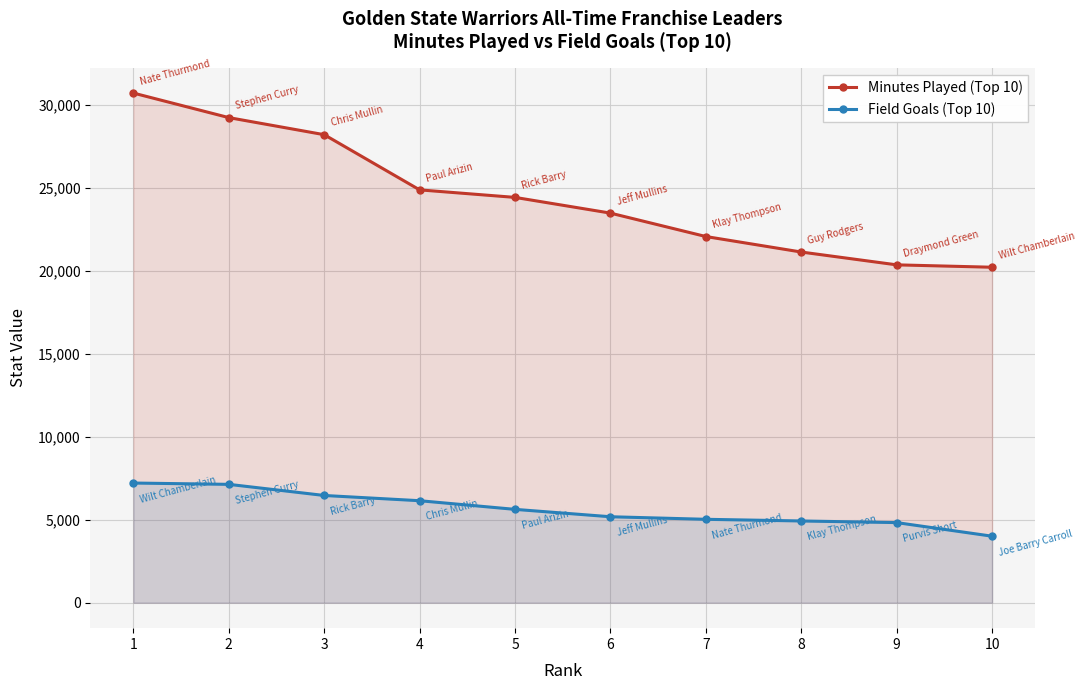

Which series has the largest total across all categories?

Minutes Played (Top 10)